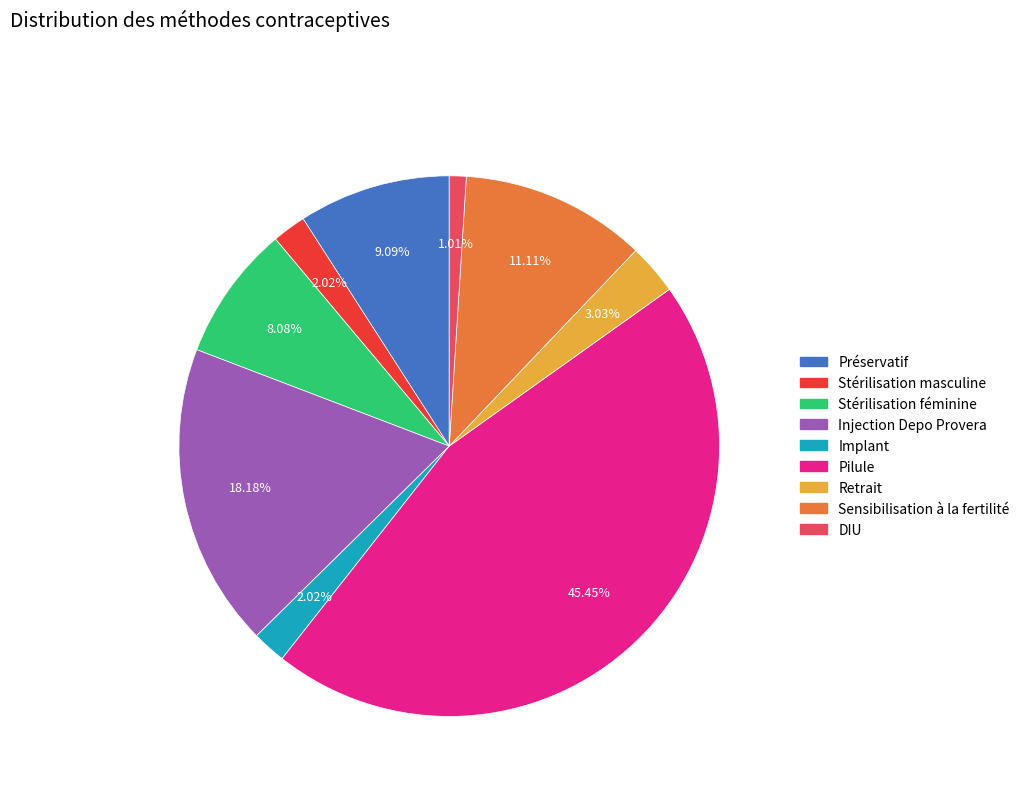

Is it true that Retrait is 13% of the pie?

False